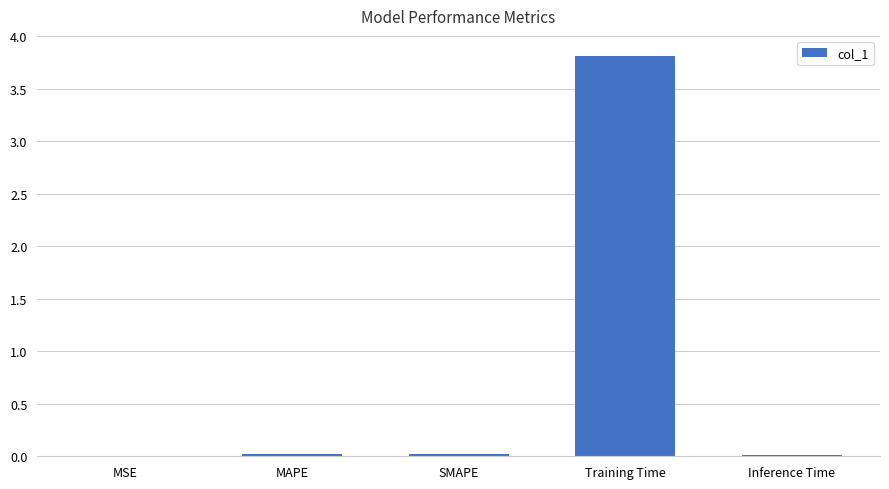

Count the number of data series in this chart.

1